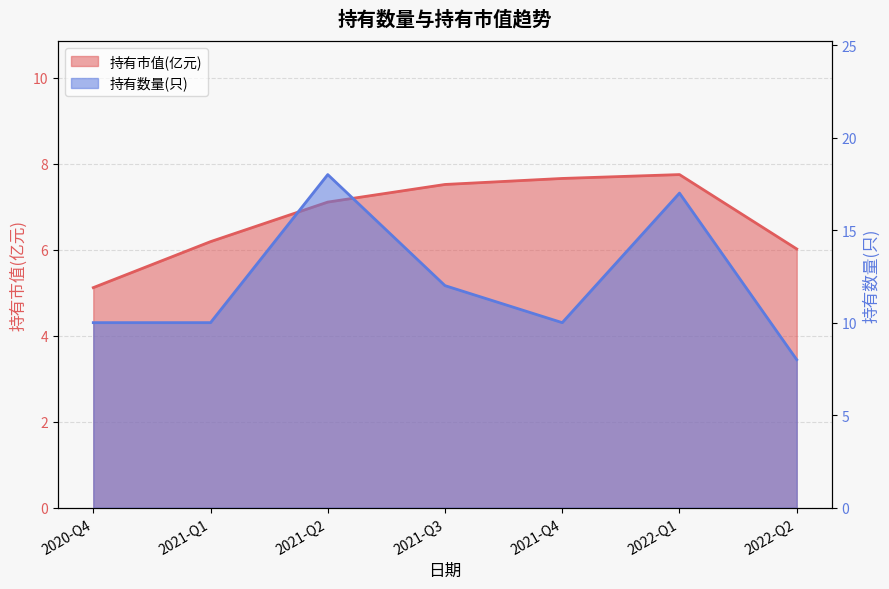

What is the difference between the highest and lowest values at 2021-Q3?

4.5